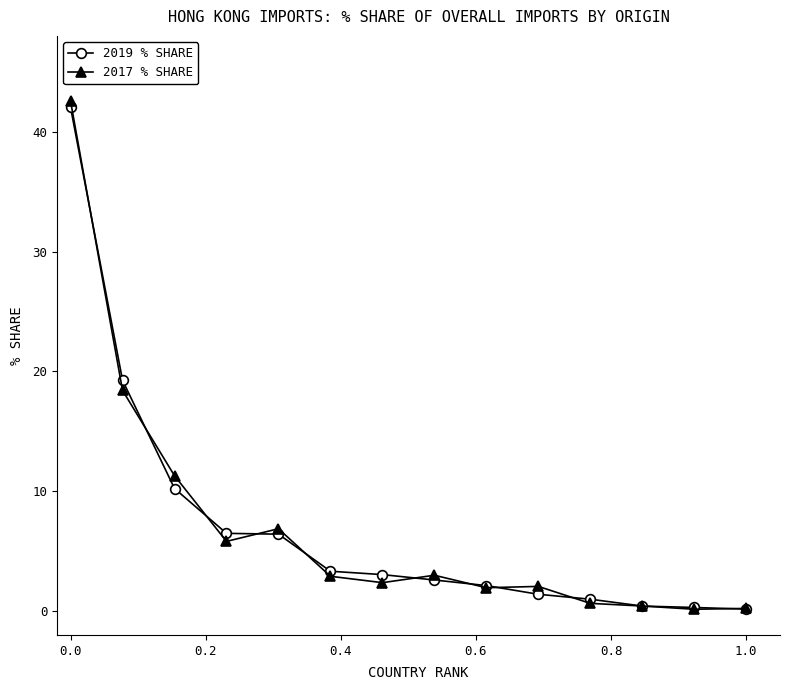

Does the chart have visible grid lines?

No